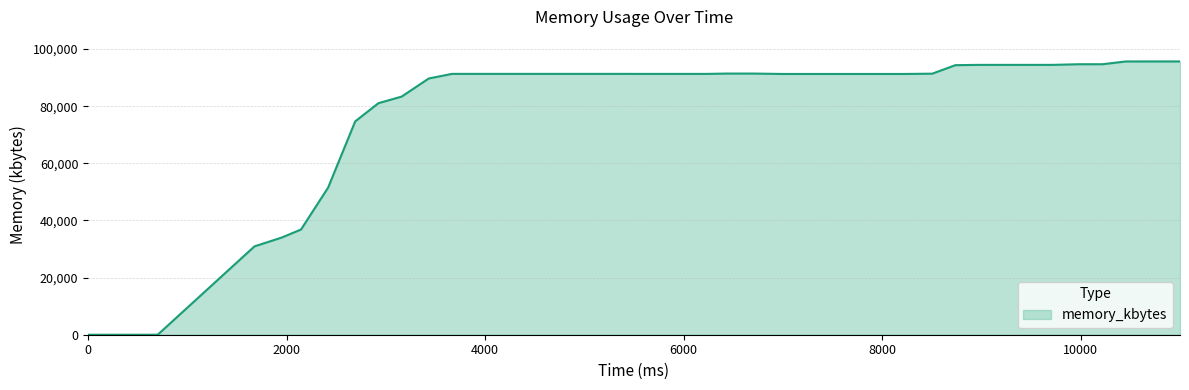

What is the maximum value shown in the chart?

95684